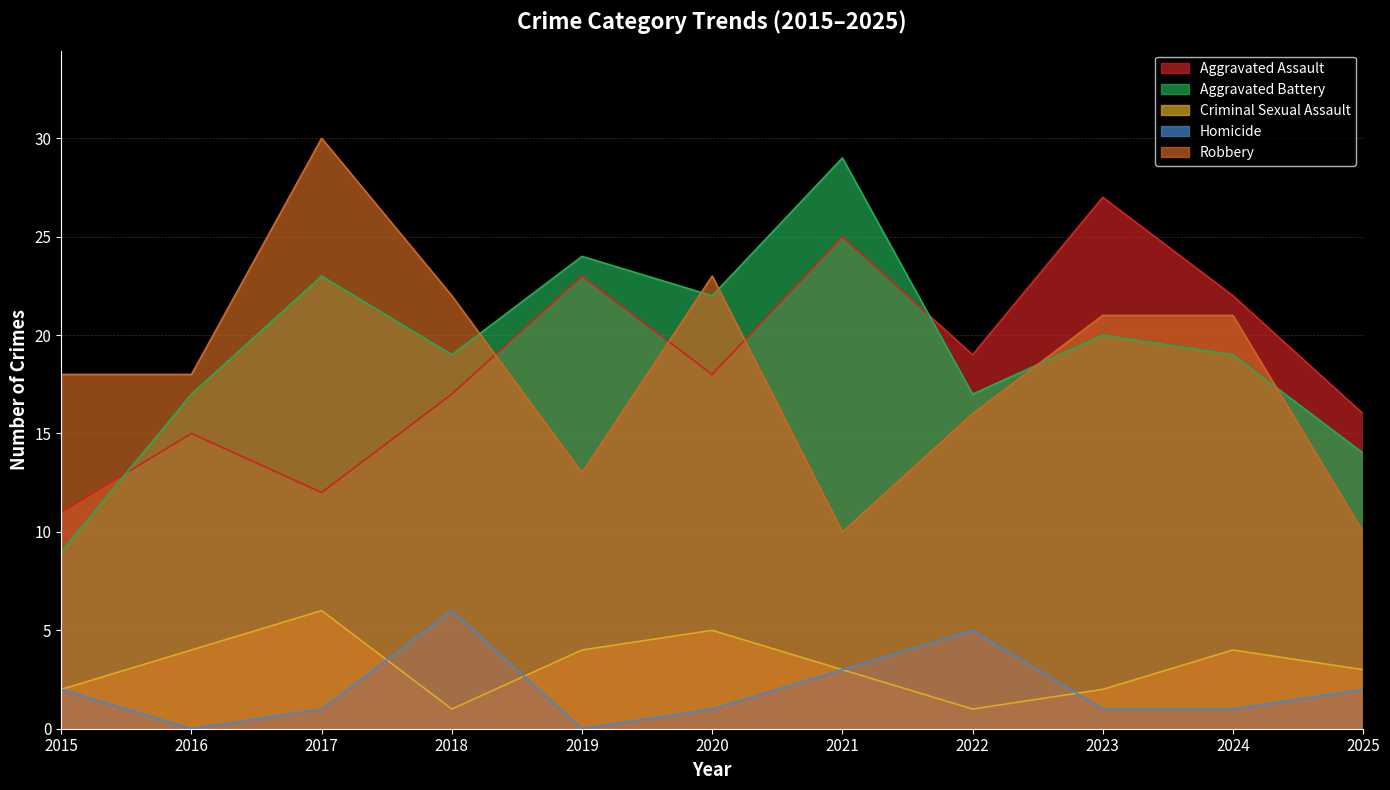

At which category does Aggravated Battery reach its first local peak?

2017